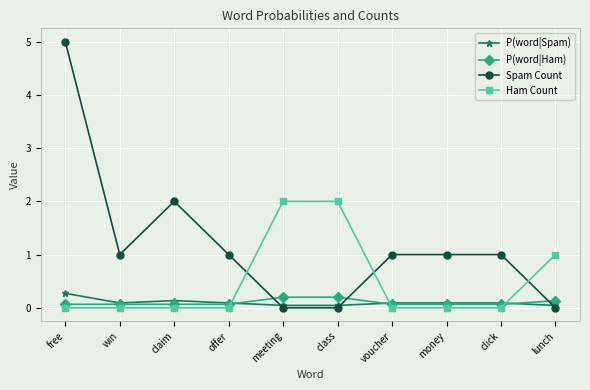

What is the label of the 6th point from the right?

meeting